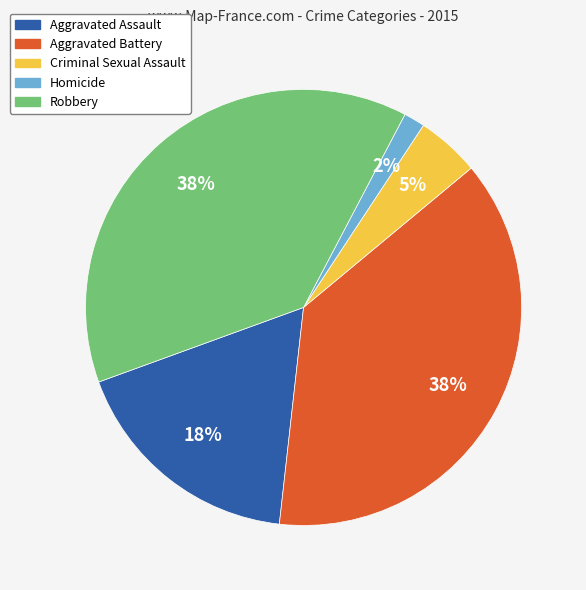

To the nearest percent, what percentage of the pie is Robbery?

38%